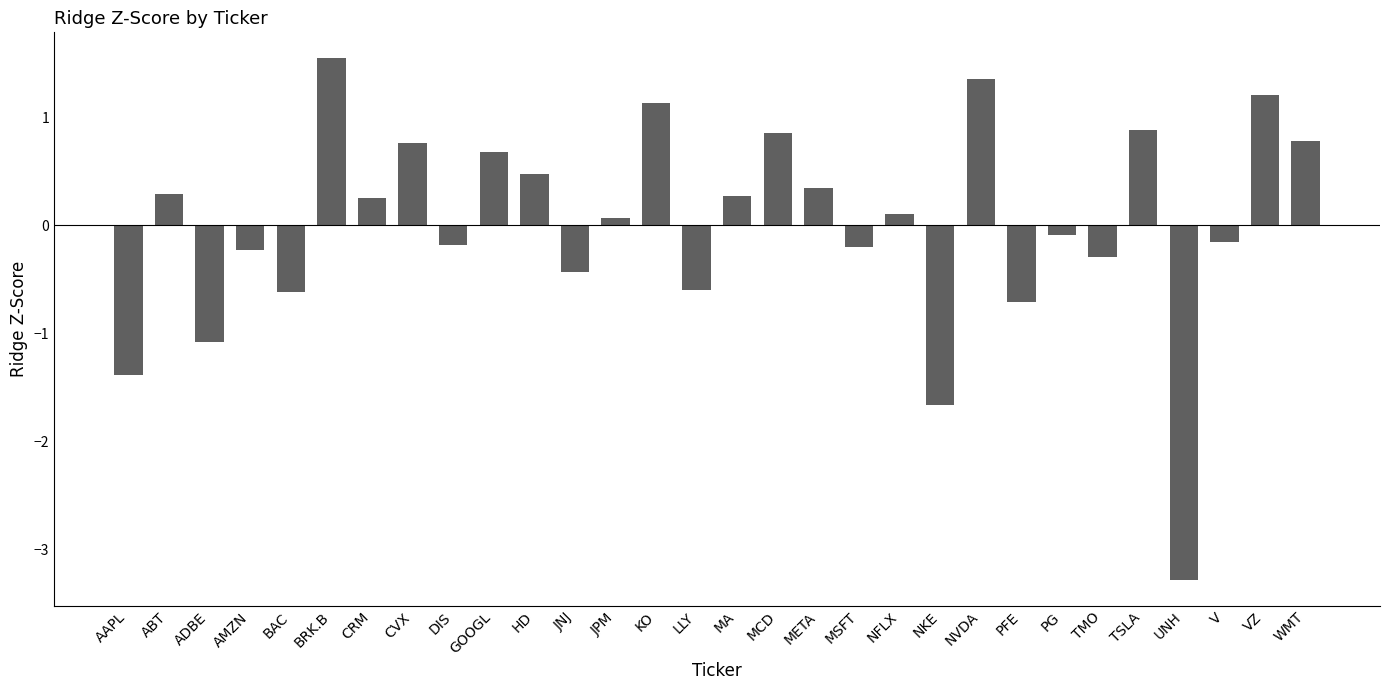

What is the label of the 13th bar from the right?

META